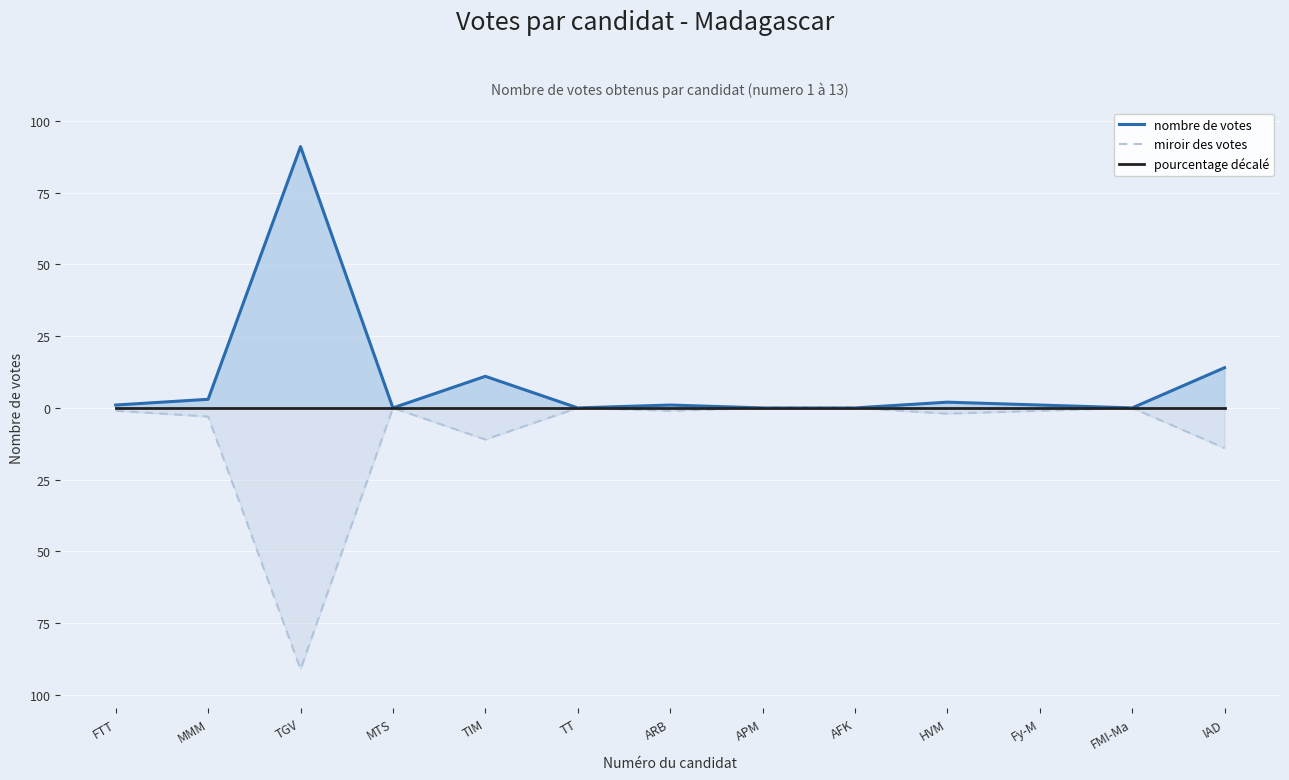

True or false: pourcentage décalé and miroir des votes intersect in this chart.

False